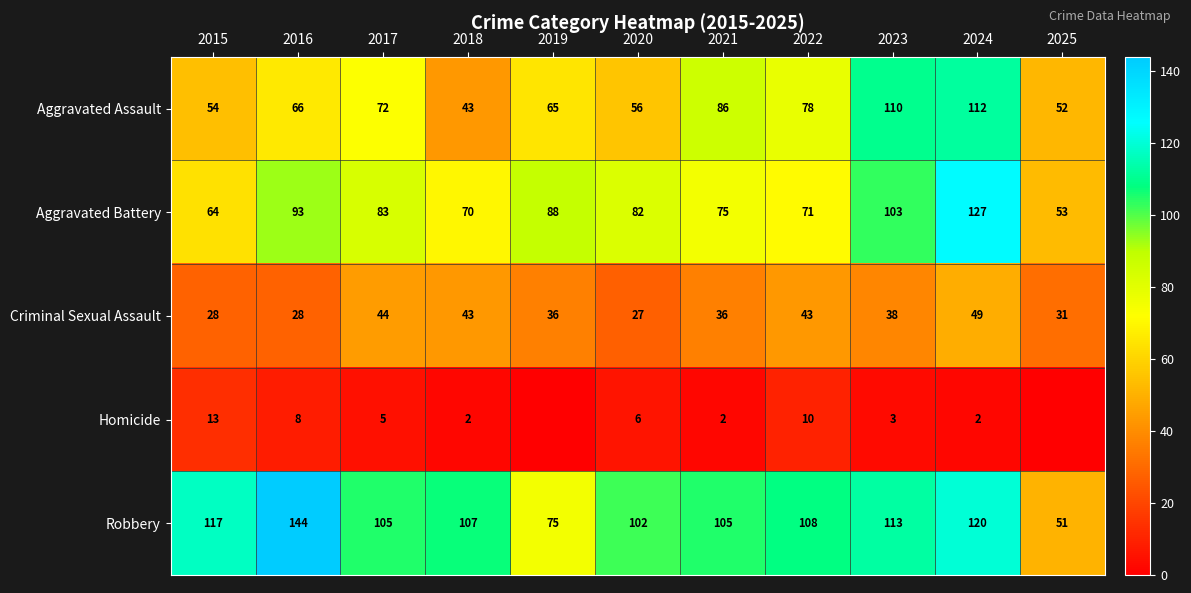

What is the spread (max minus min) of values at 2020?

96